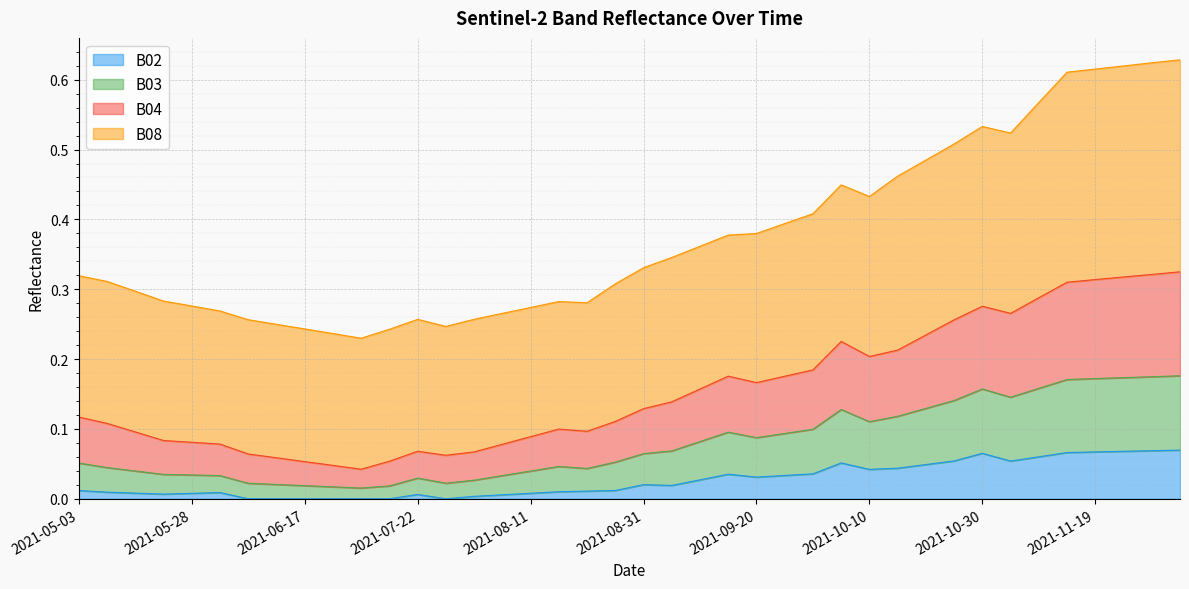

At which category is the sum across all series the highest?

2021-12-04